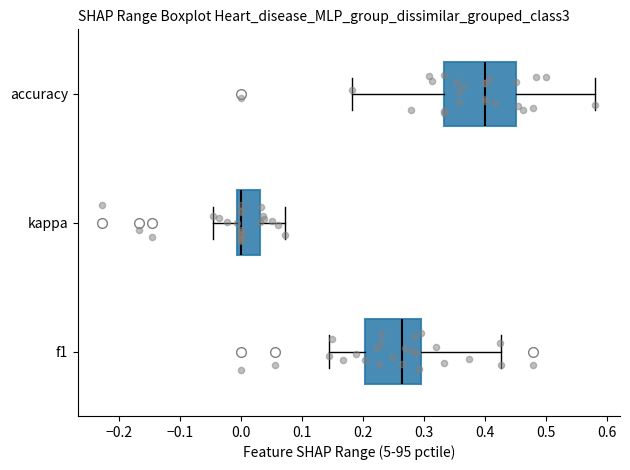

Which box has the furthest to the left median line?

kappa